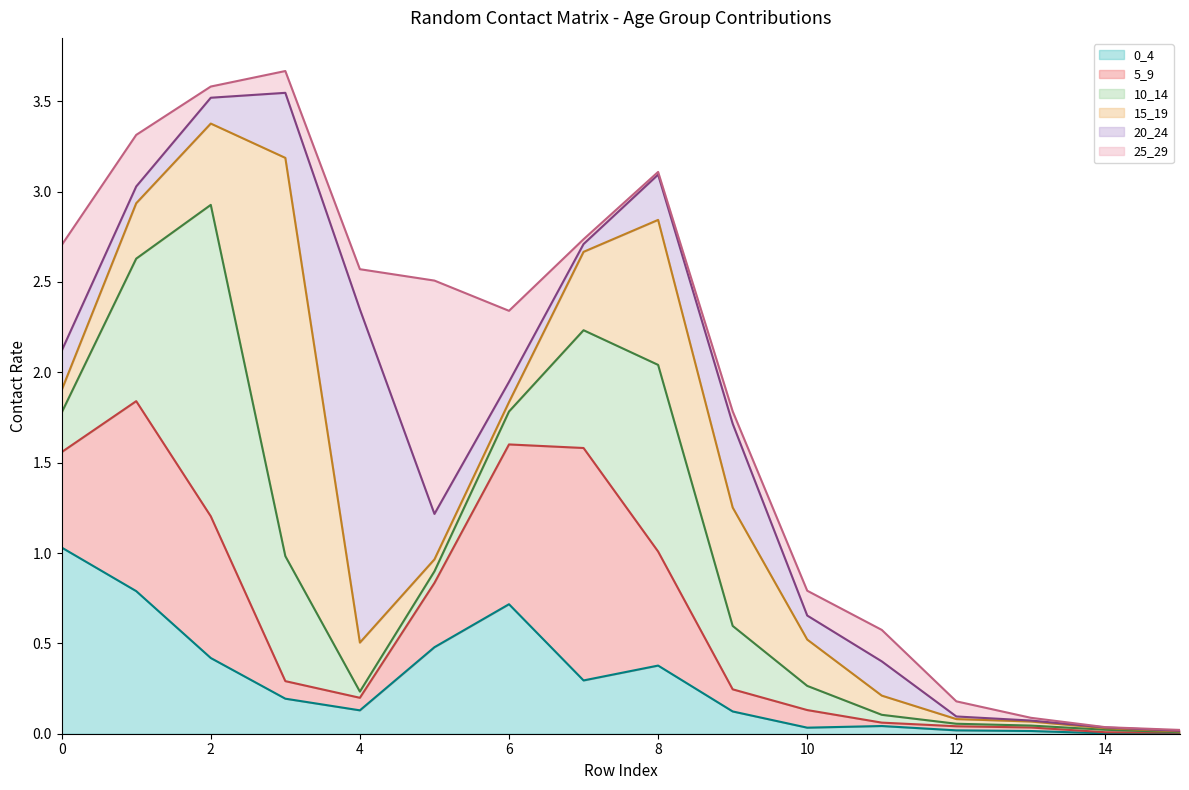

What is the difference between the second highest and second lowest values in the 25_29 series?

0.6